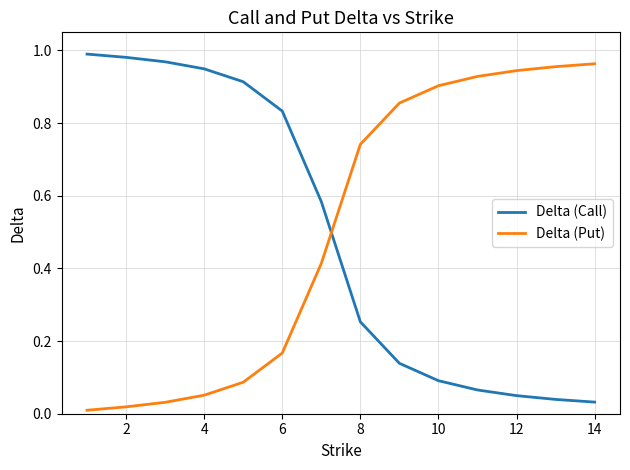

List the series in order of their overall mean, highest first.

Delta (Put), Delta (Call)